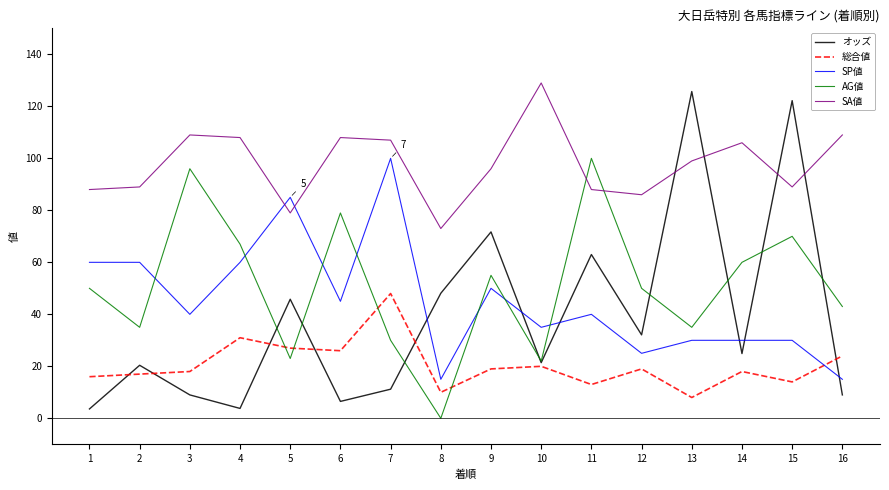

Is the value of SA値 at 16 greater than the value of オッズ at 4?

Yes